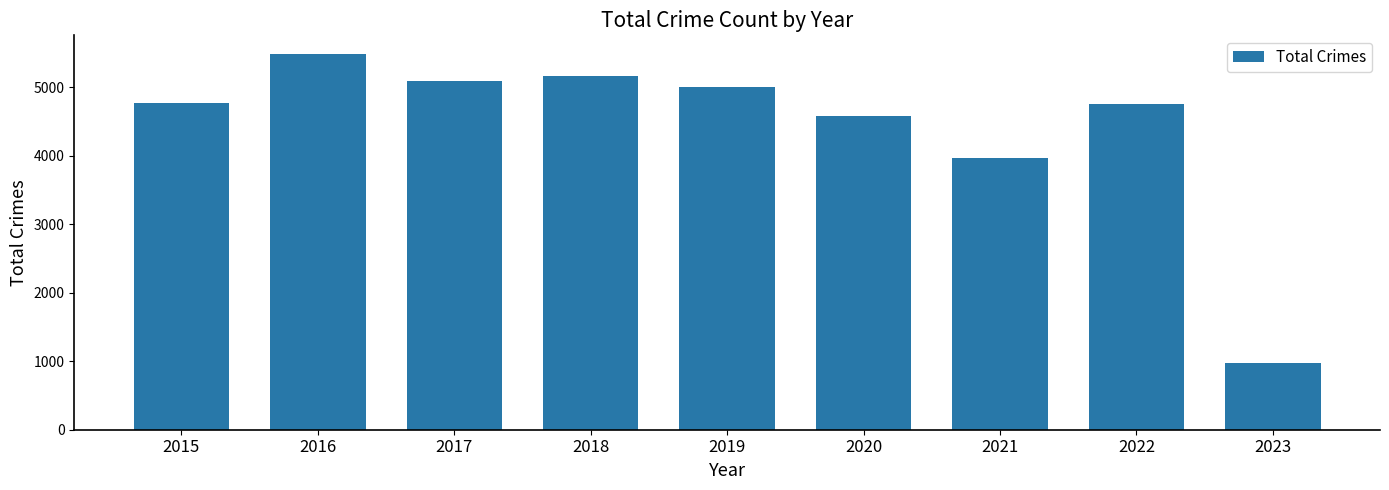

At which label is the value closest to 3225?

2021